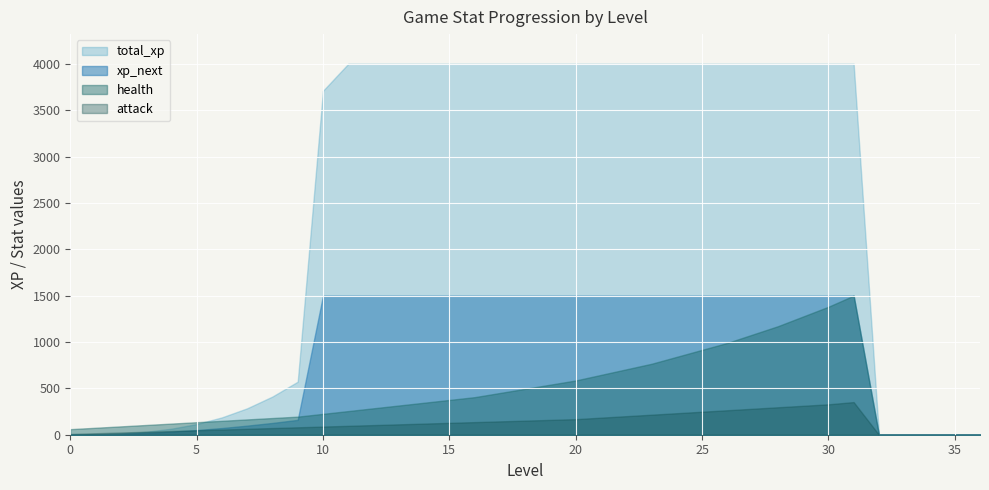

Which has a higher value, 1 or 24?

24